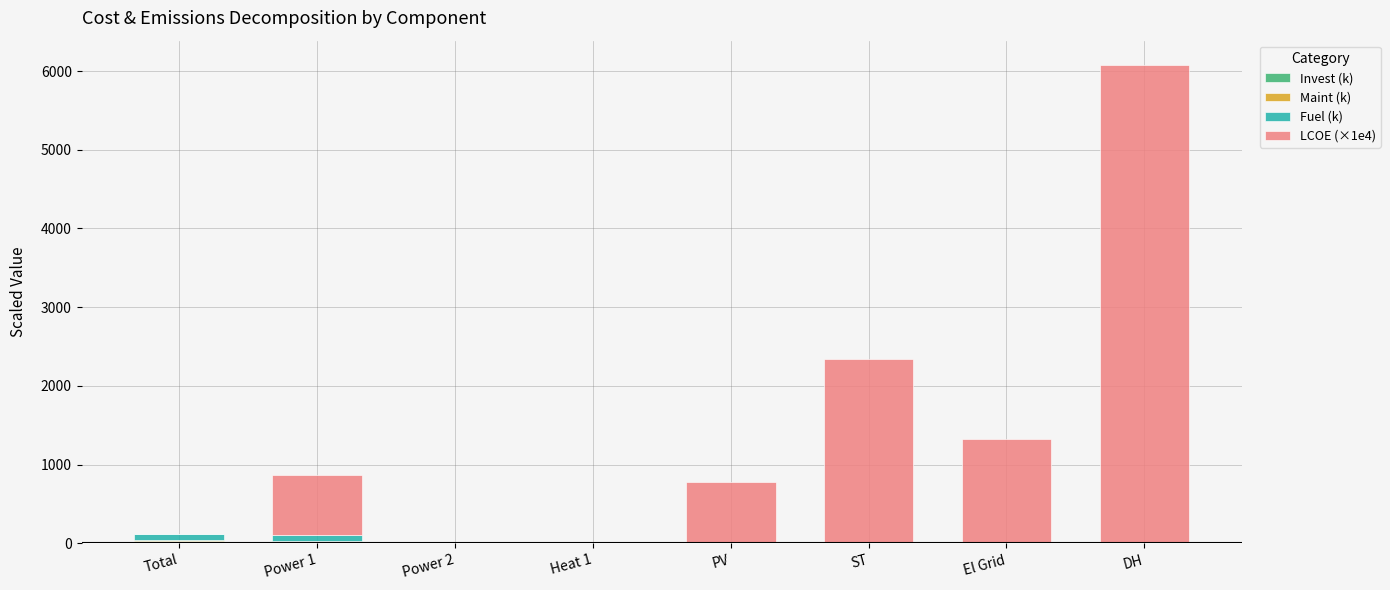

How many series are shown in this chart?

4